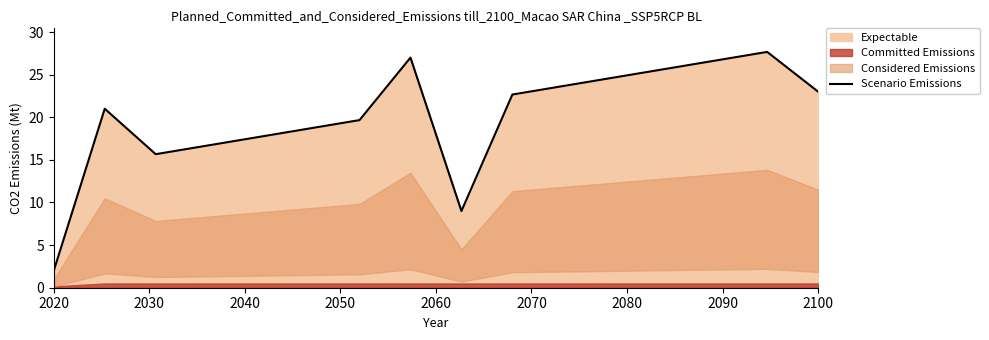

What is the smallest value displayed?

2.0